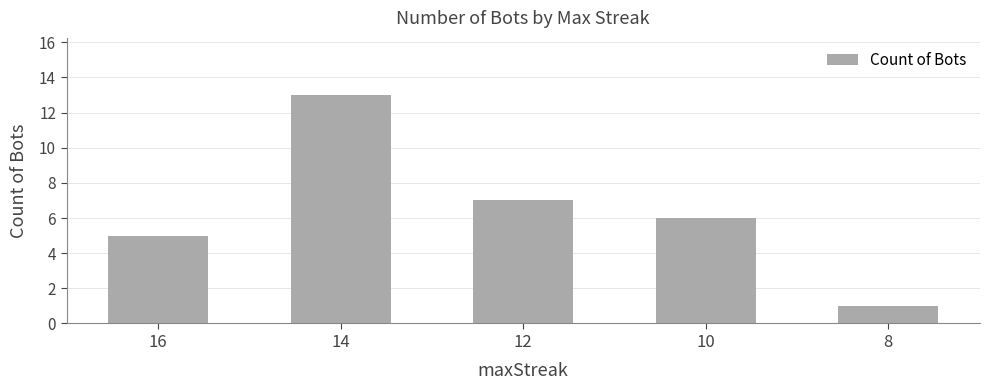

What is the value of the 4th bar from the left?

6